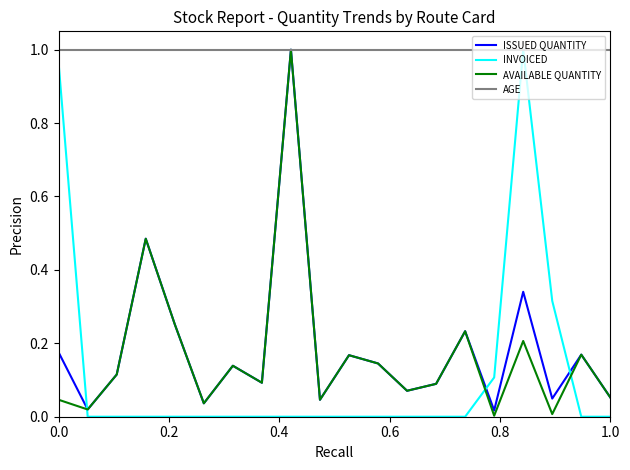

Which series has the largest total across all categories?

AGE